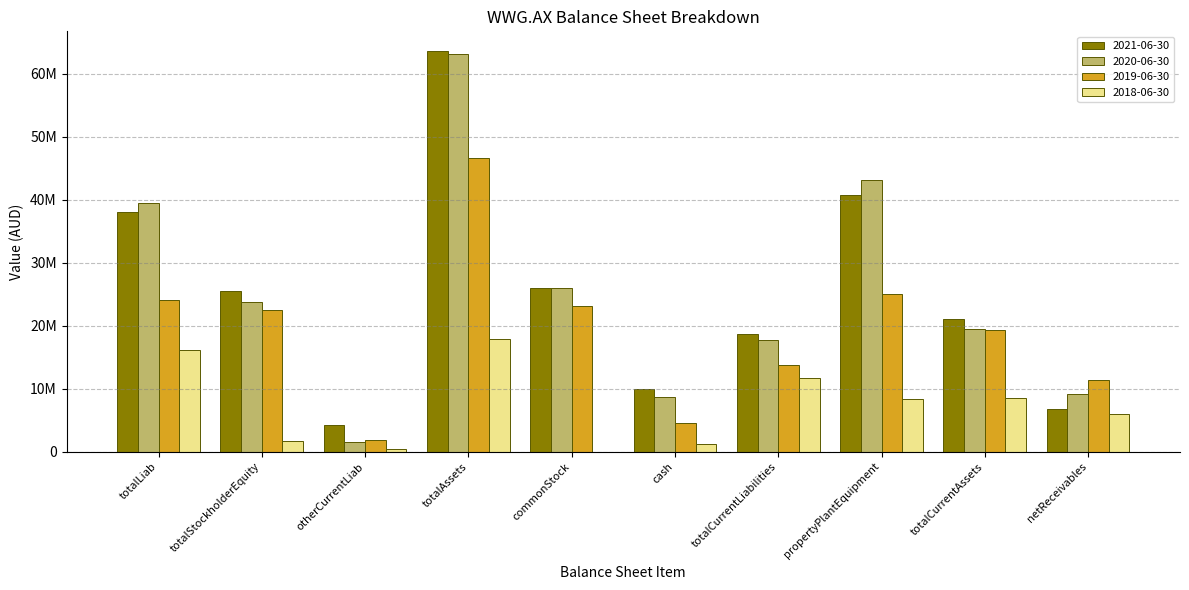

At which category is the sum across all series the highest?

totalAssets